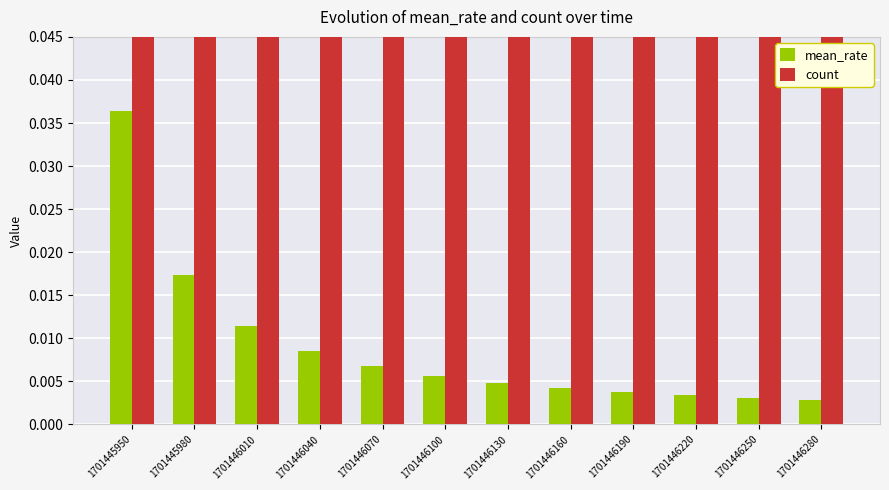

List the series in order of their peak value, lowest first.

mean_rate, count